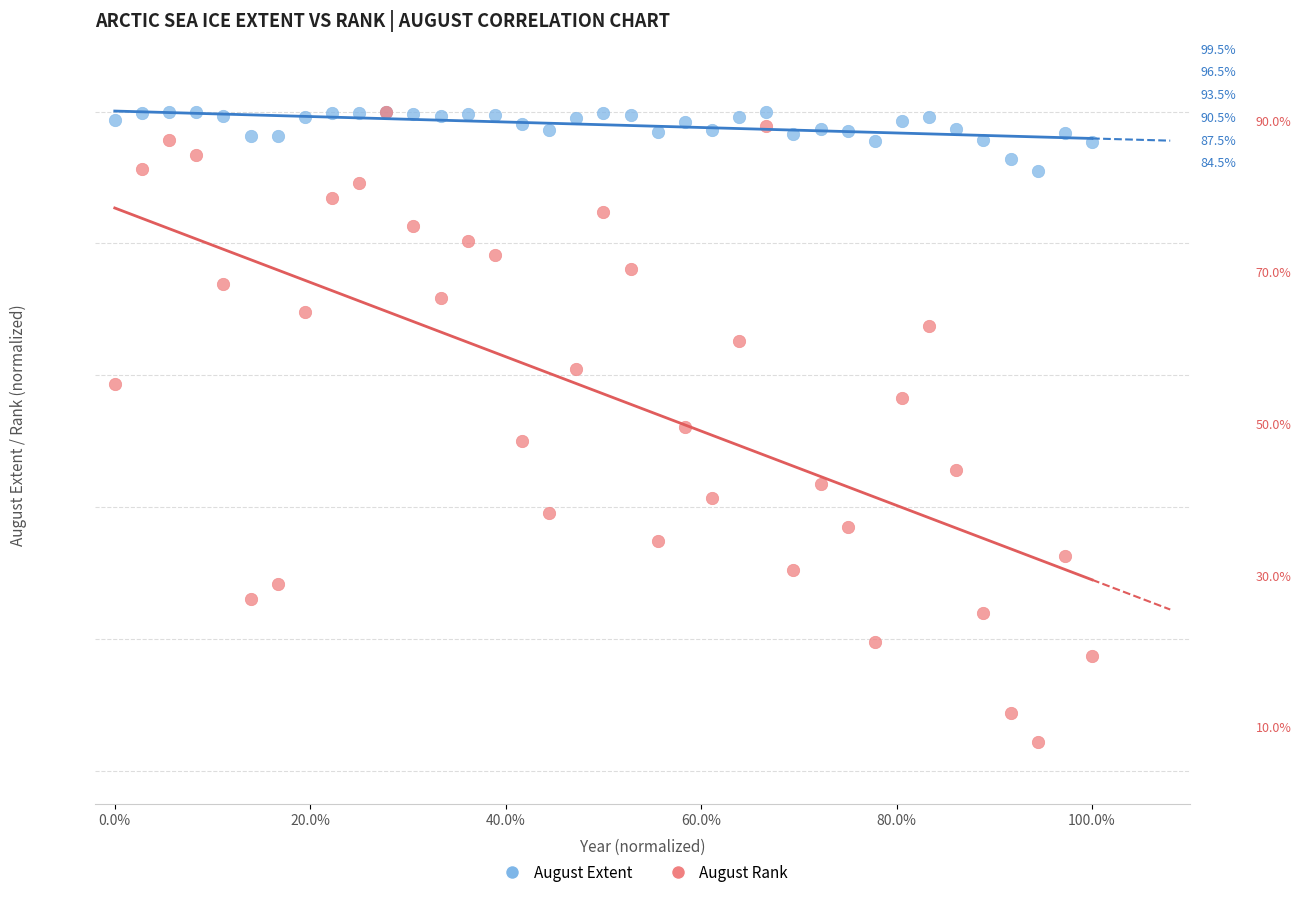

What are all the series names shown in the legend?

August Extent, August Rank